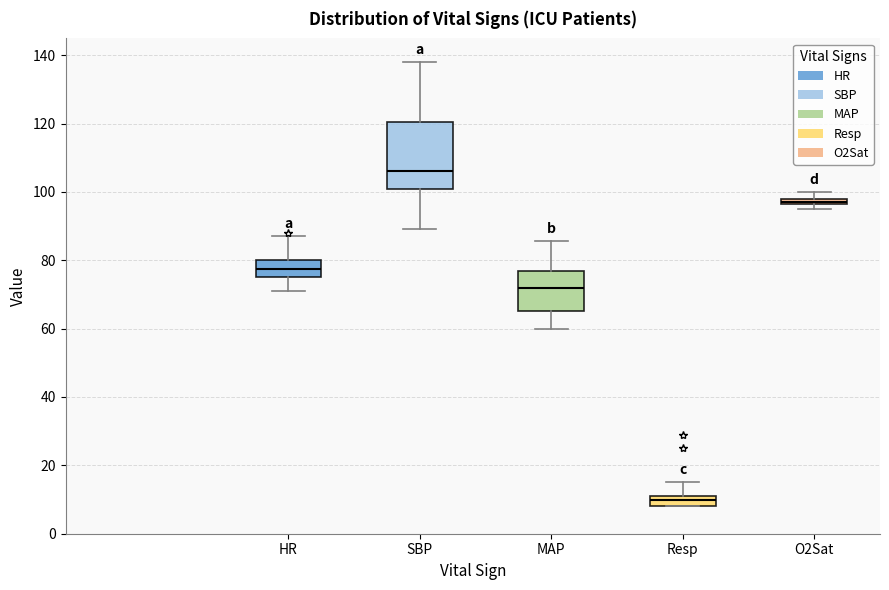

Which box's median line is the lowest?

Resp